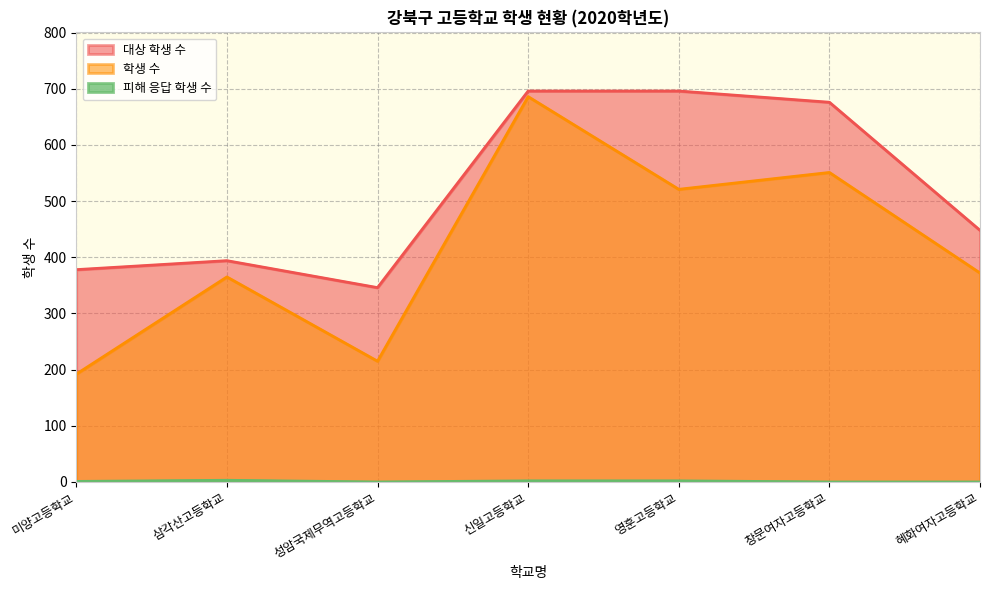

True or false: 대상 학생 수 and 학생 수 cross at least once.

False